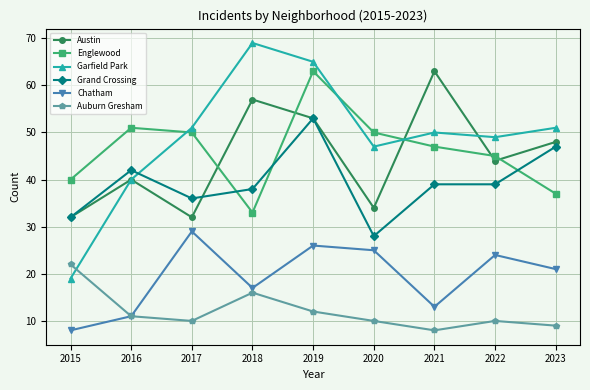

True or false: Austin has a value of 44 at 2022.

True